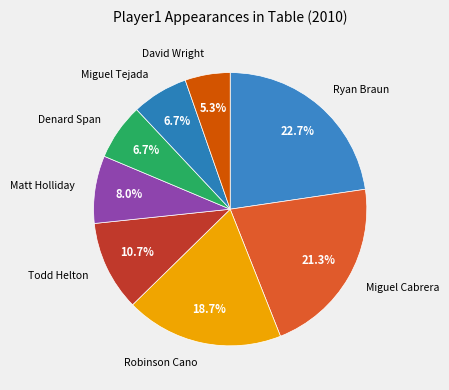

What percentage is the Todd Helton slice, to the nearest percent?

11%